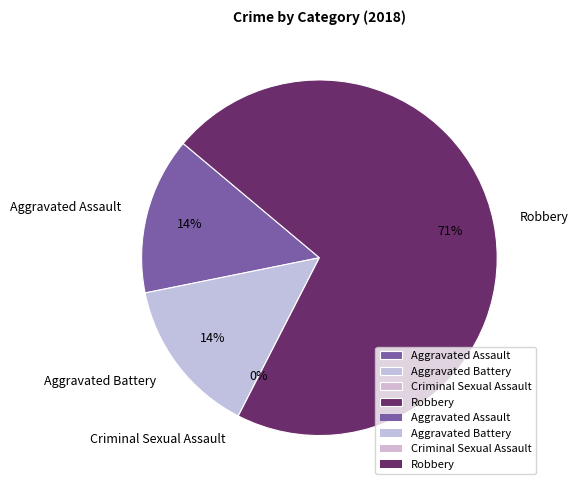

To the nearest percent, what portion does Robbery represent?

71%